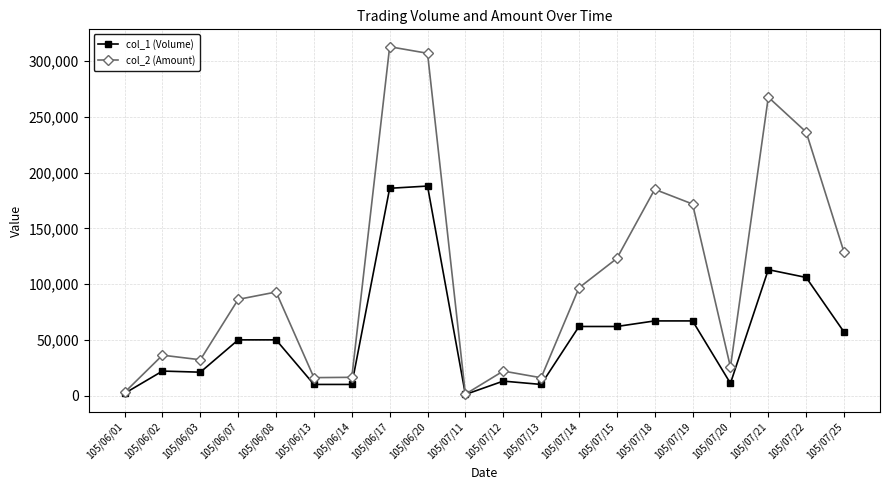

What is the sum of all col_2 (Amount) values?

2177700